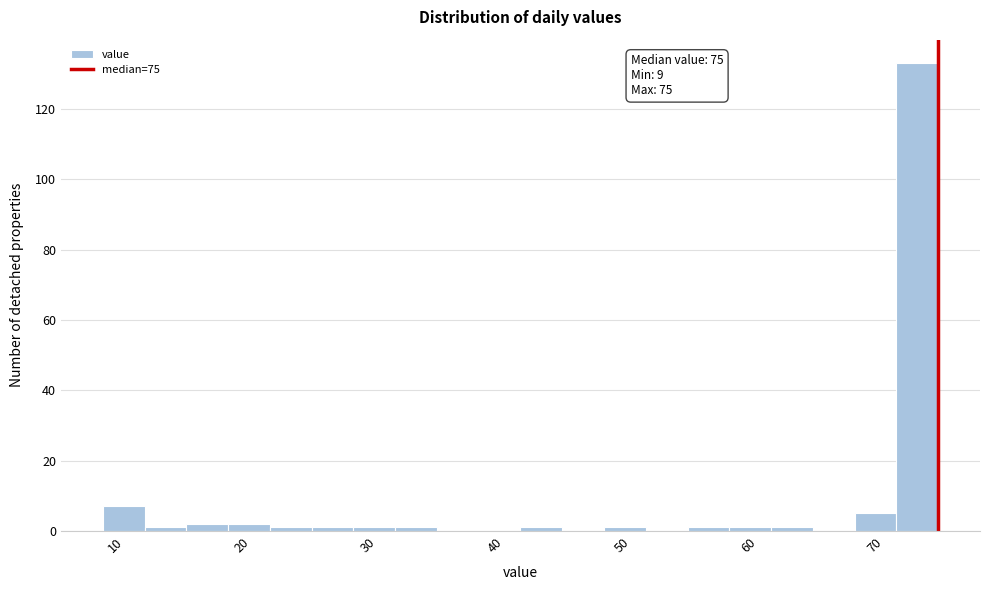

Around what value on the x-axis is the tallest bar? Give the approximate position of its centre, as read against the axis.

73